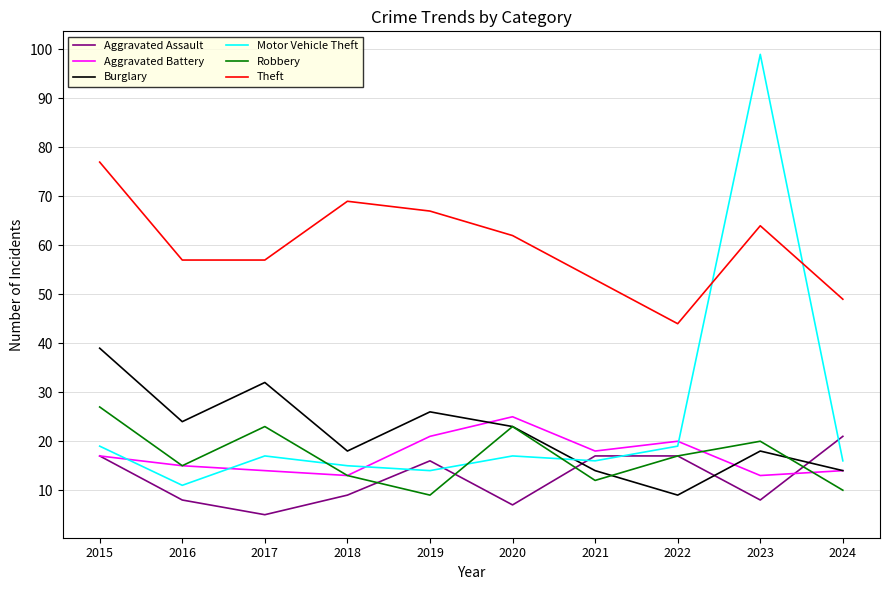

How many values in the Robbery series are below 17?

5